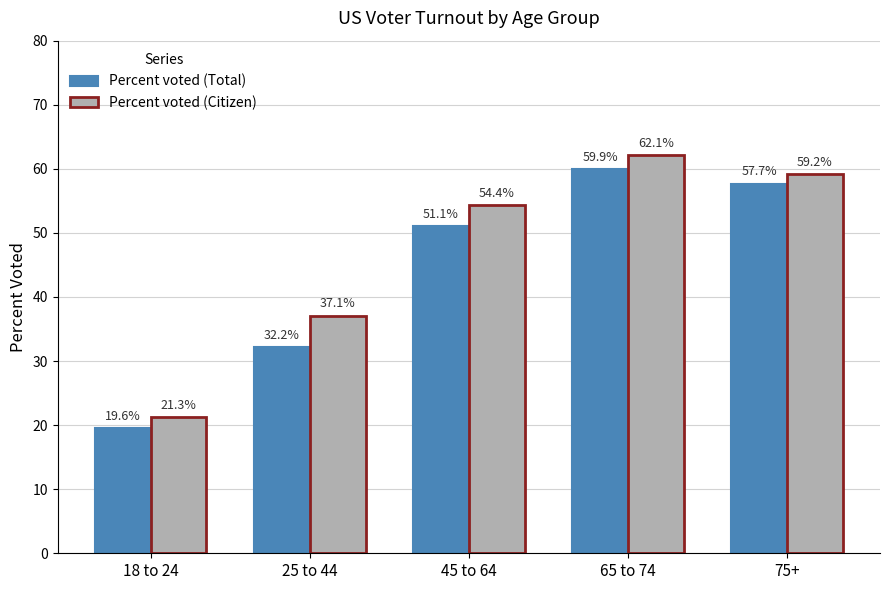

How many bars are there in total?

10